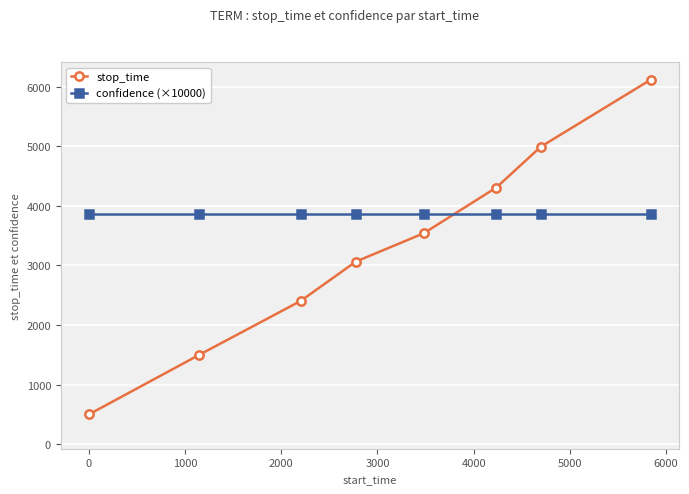

What is the value of the confidence (×10000) point at the 7th from the left?

3857.0